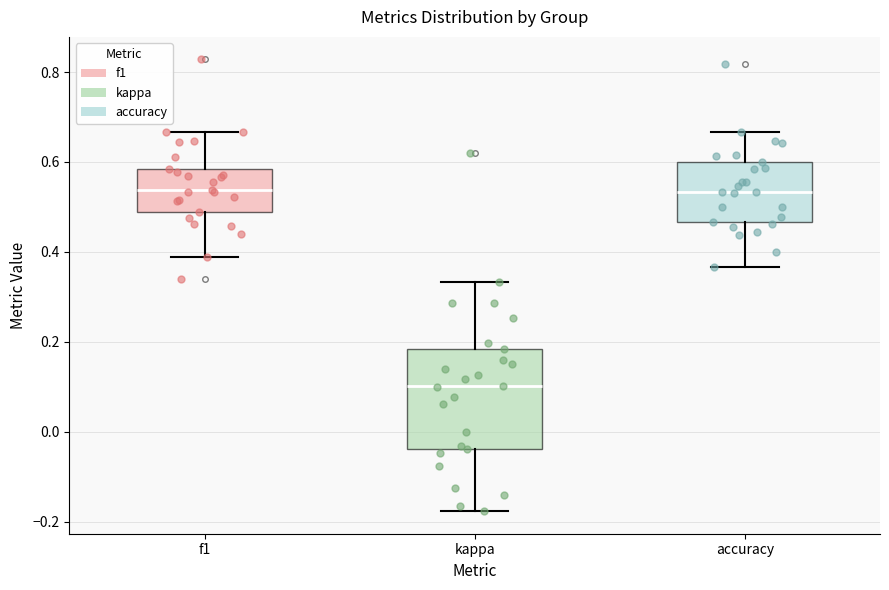

Reading left to right, read every box against the y-axis: the position of its median line, the range the box covers, and the ends of its whiskers. The values are not printed on the chart, so give them approximately, as read against the axis.

f1: median 0.54, box 0.48 to 0.58, whiskers 0.38 to 0.66
kappa: median 0.10, box -0.04 to 0.18, whiskers -0.18 to 0.34
accuracy: median 0.54, box 0.46 to 0.60, whiskers 0.36 to 0.66